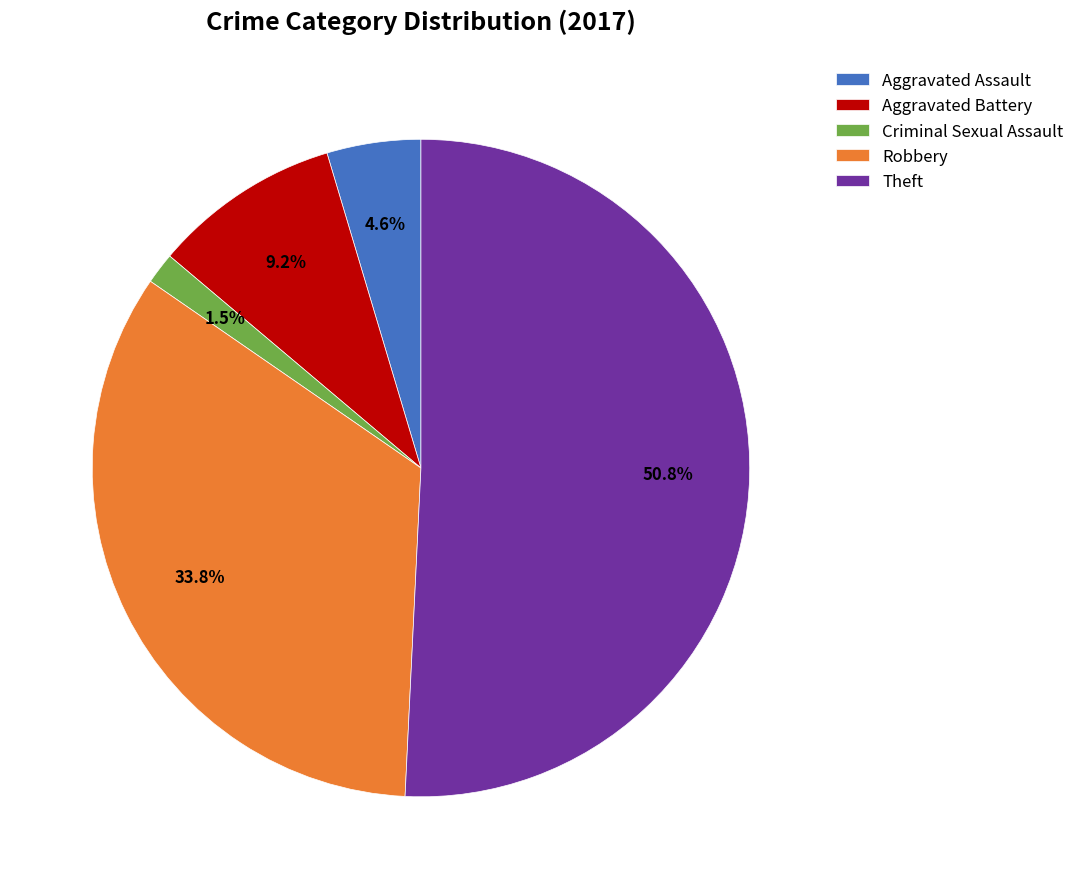

What percentage is the Aggravated Assault slice, to the nearest percent?

5%